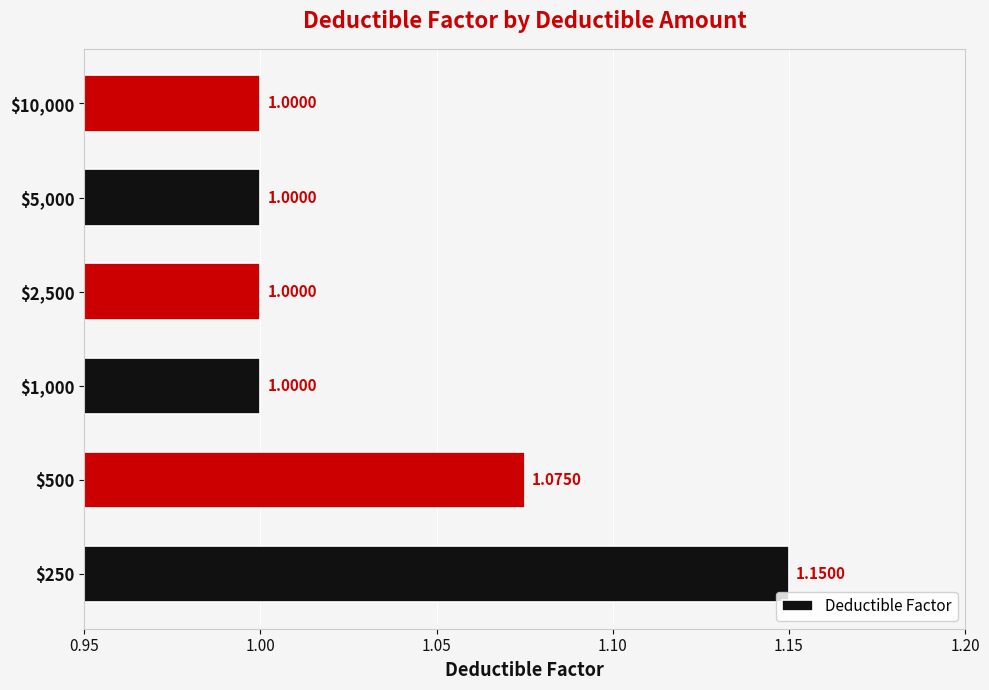

What is the sum of all values?

6.2